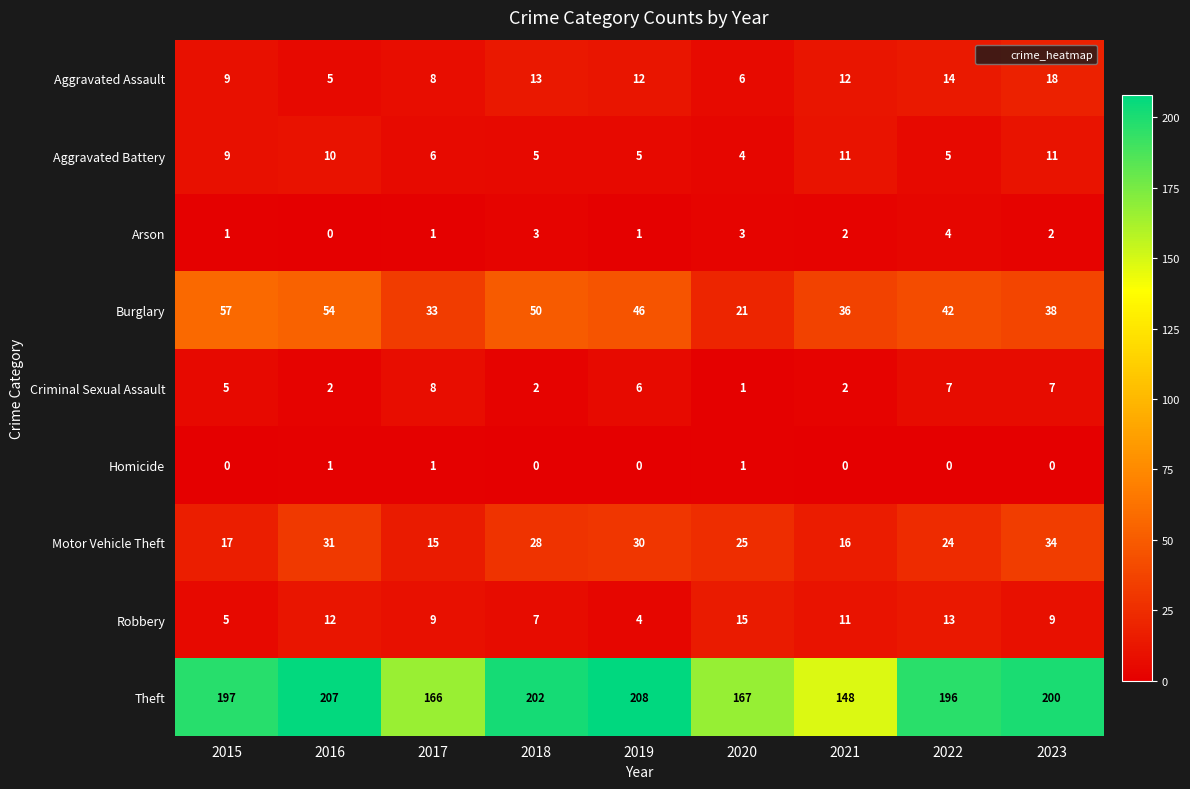

What is the difference between the second highest and second lowest values in the Motor Vehicle Theft series?

15